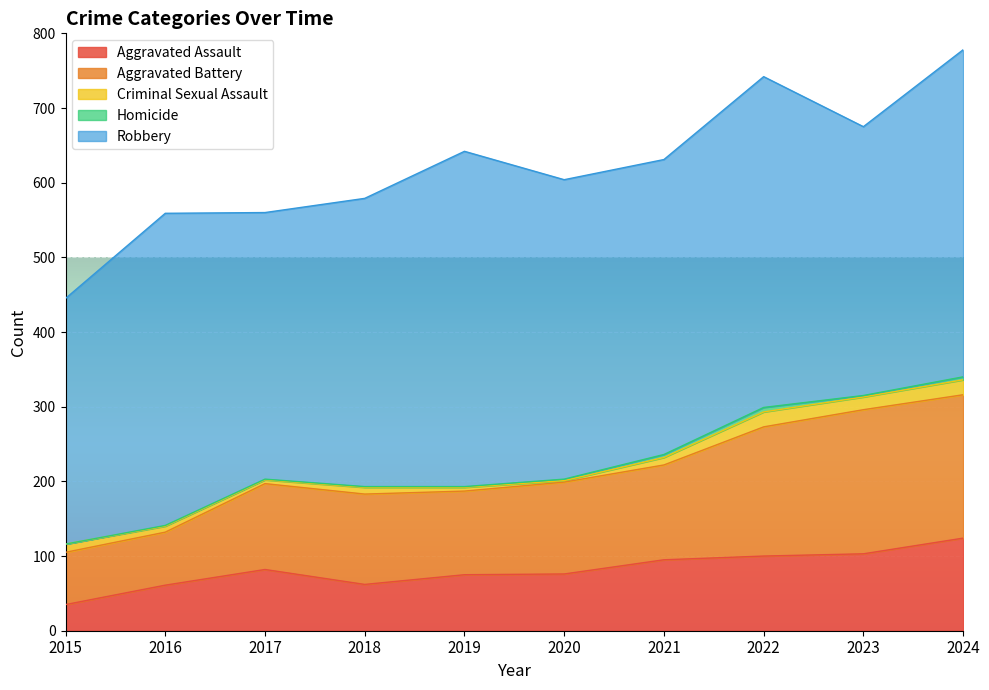

List the labels in order of Criminal Sexual Assault value, smallest first.

2020, 2017, 2019, 2016, 2018, 2021, 2015, 2023, 2022, 2024